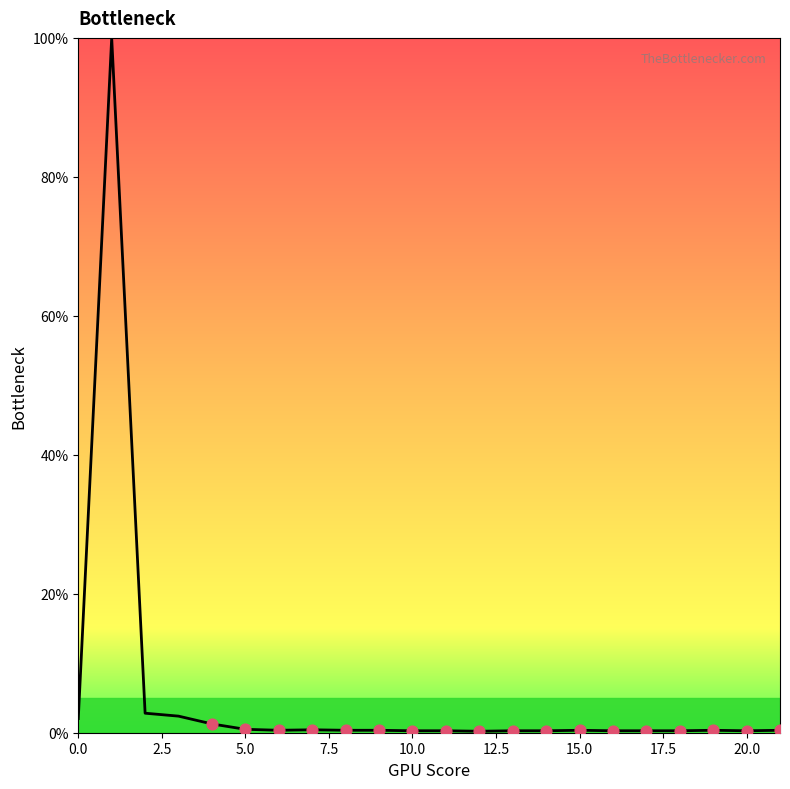

What is the maximum value shown in the chart?

100.0